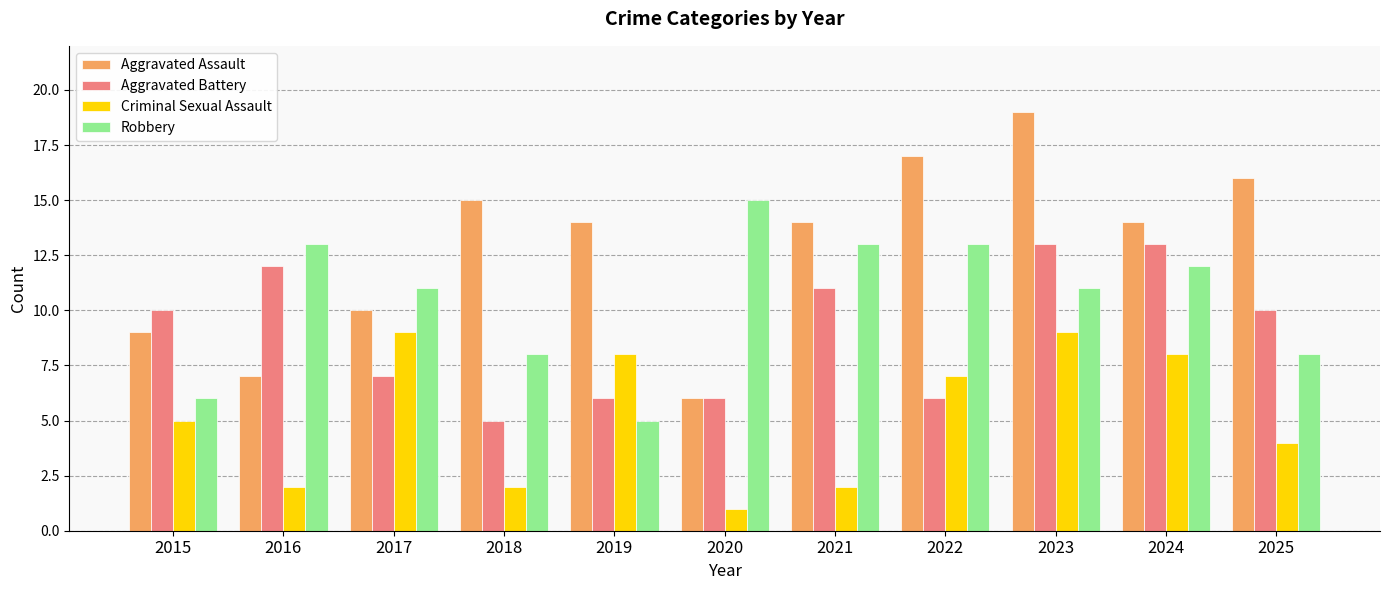

What is the greatest value displayed?

19